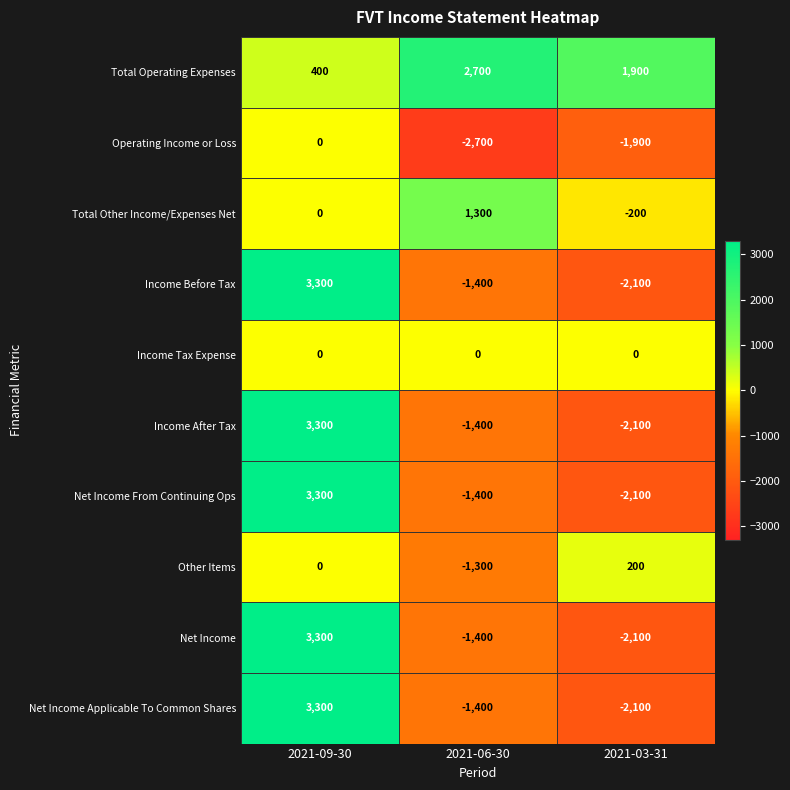

Rank the categories by Net Income Applicable To Common Shares value from lowest to highest.

2021-03-31, 2021-06-30, 2021-09-30